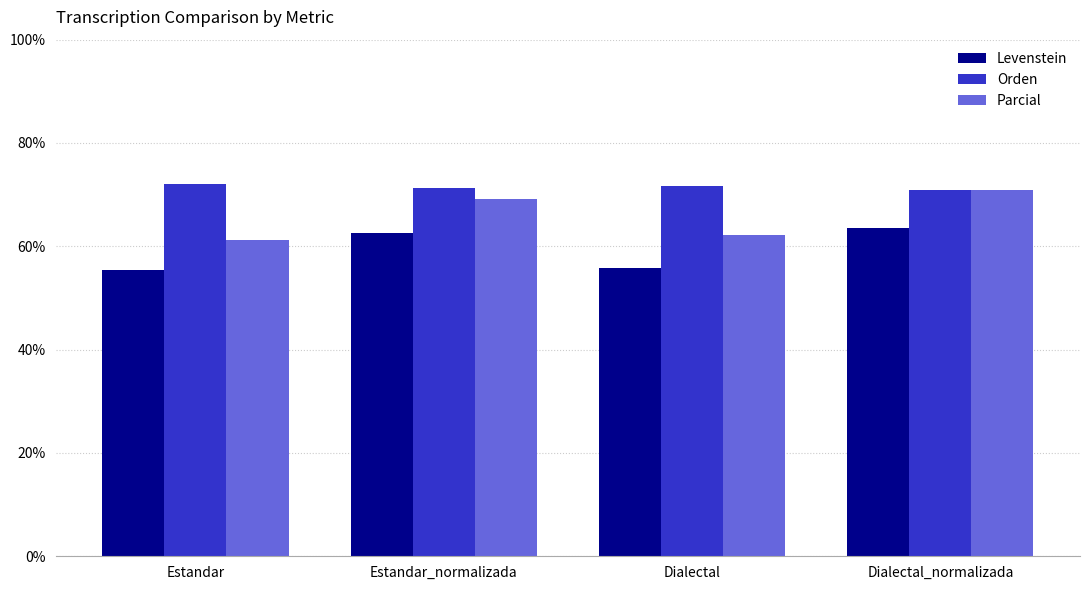

How many distinct data groups are displayed?

3